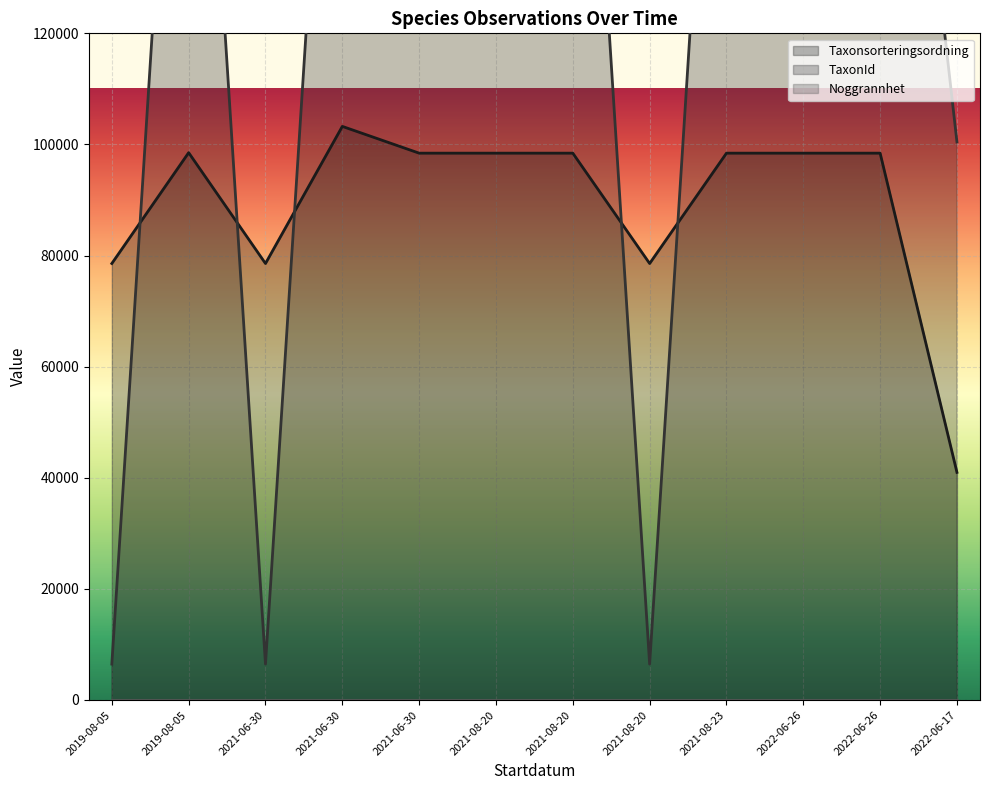

What is the difference between the maximum and second lowest values in the Taxonsorteringsordning series?

24681